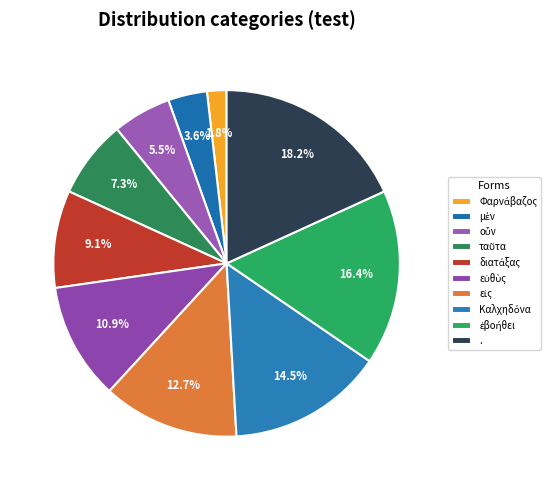

To the nearest percent, what percentage of the pie is μὲν?

4%